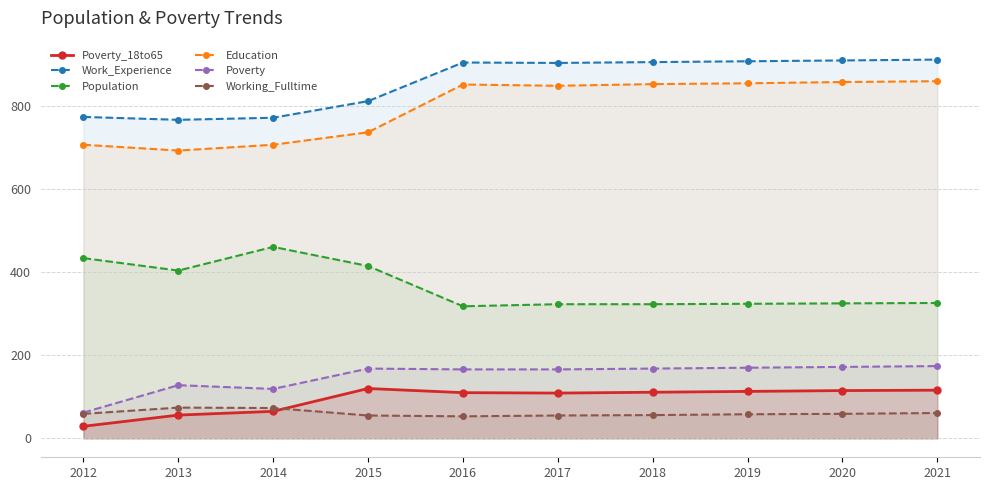

How many data points in Poverty_18to65 are less than 111?

5